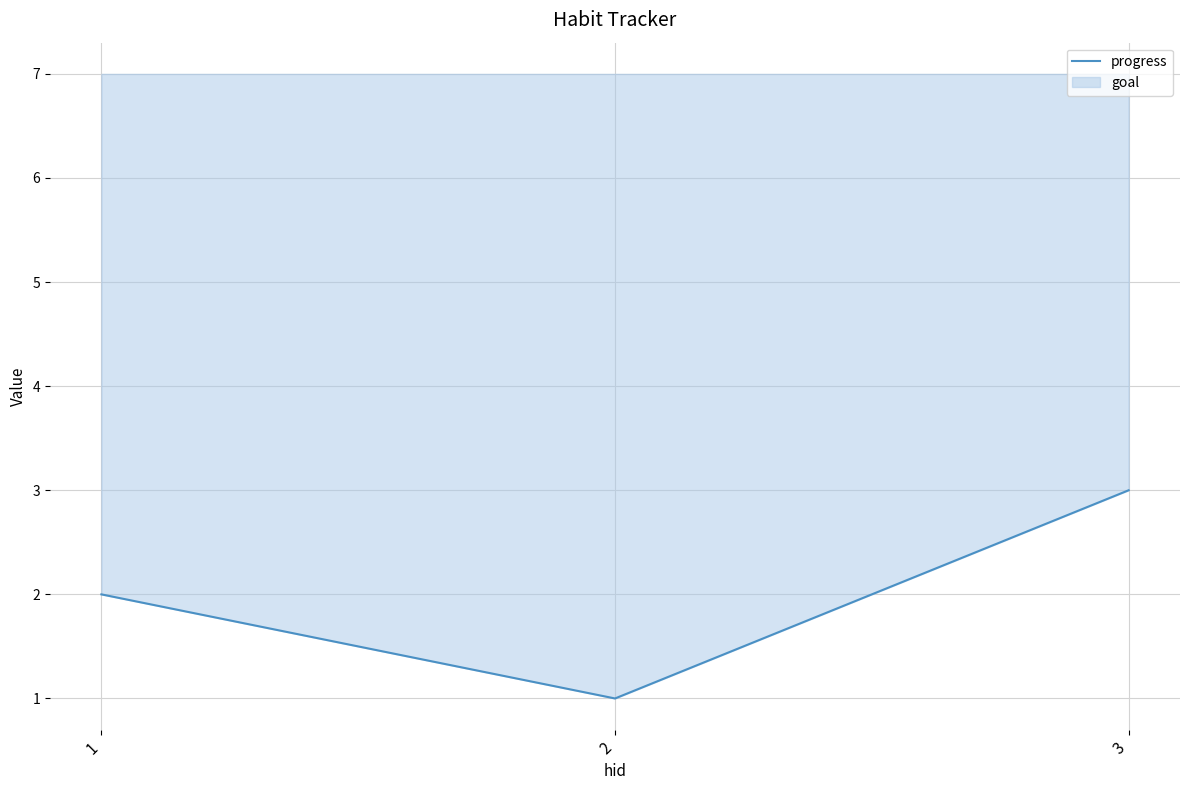

How many categories are shown in the chart?

3